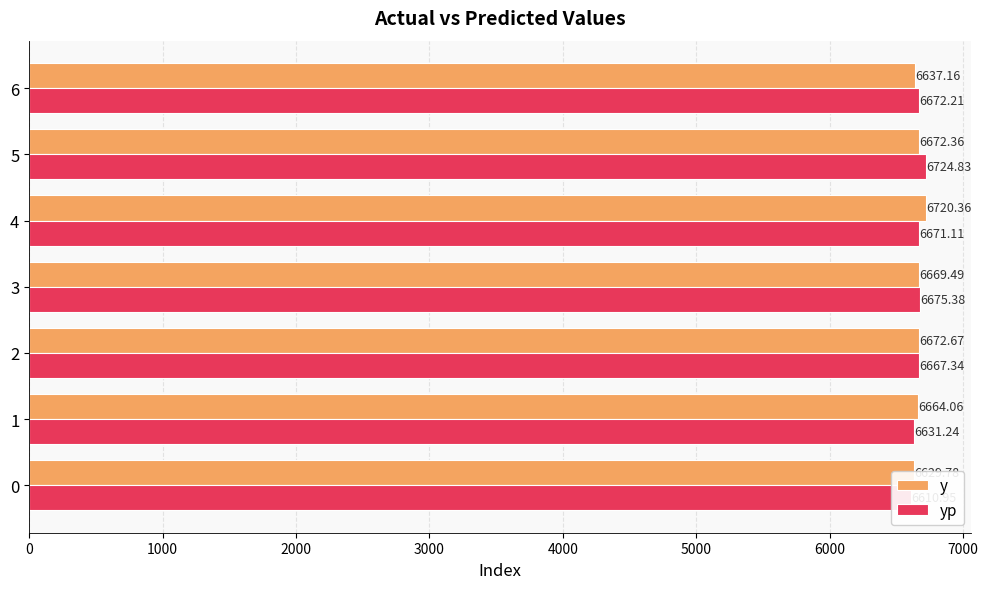

Reading left to right, transcribe all the data shown in this chart.

y: 6629.8	6664.1	6672.7	6669.5	6720.4	6672.4	6637.2
yp: 6610.9	6631.2	6667.3	6675.4	6671.1	6724.8	6672.2